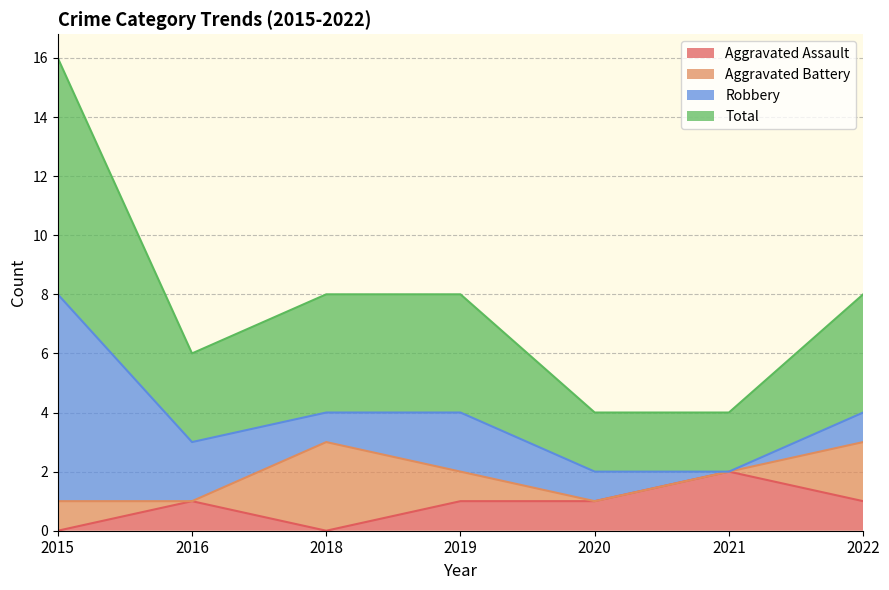

At which label does Aggravated Assault reach its peak?

2021